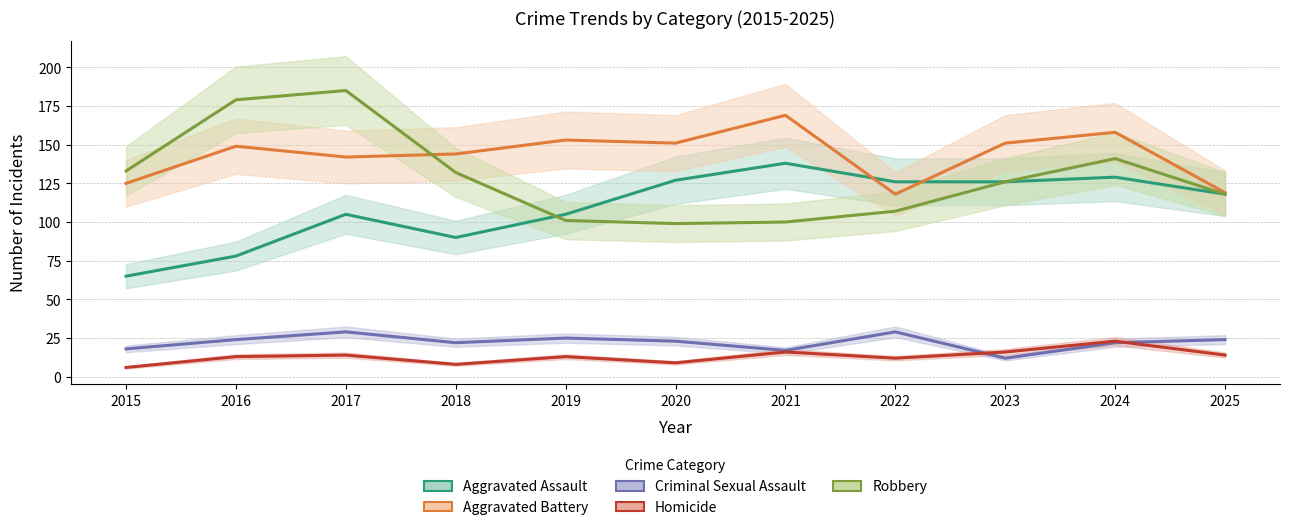

At which category does Robbery reach its first local valley?

2020